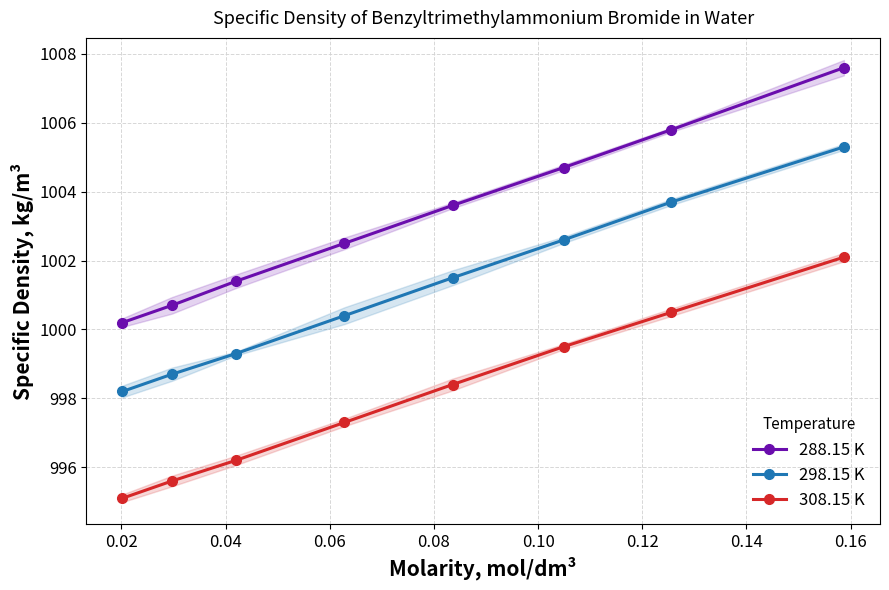

What is the highest value of the 288.15 K series?

1007.6